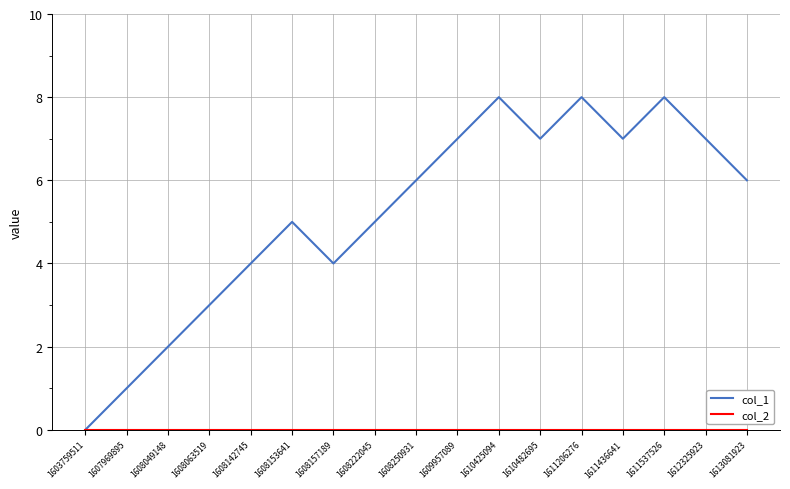

Which series has the largest total across all categories?

col_1